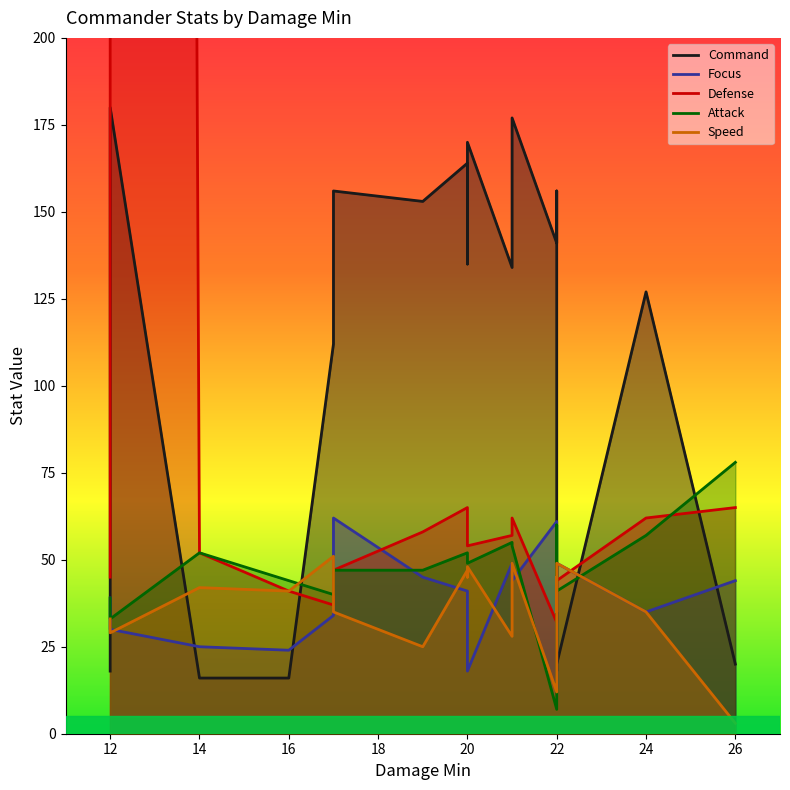

Reading right to left, what are all the values shown in this chart?

Command: 20	127	20	18	156	141	177	134	170	135	164	153	156	112	16	16	180	18
Focus: 44	35	49	13	58	61	44	49	18	35	41	45	62	34	24	25	30	39
Defense: 65	62	44	49	35	32	62	57	54	64	65	58	47	37	41	52	5185	45
Attack: 78	57	41	60	33	7	54	55	49	52	52	47	47	40	44	52	33	39
Speed: 3	35	49	35	45	12	49	28	48	45	47	25	35	51	41	42	29	33